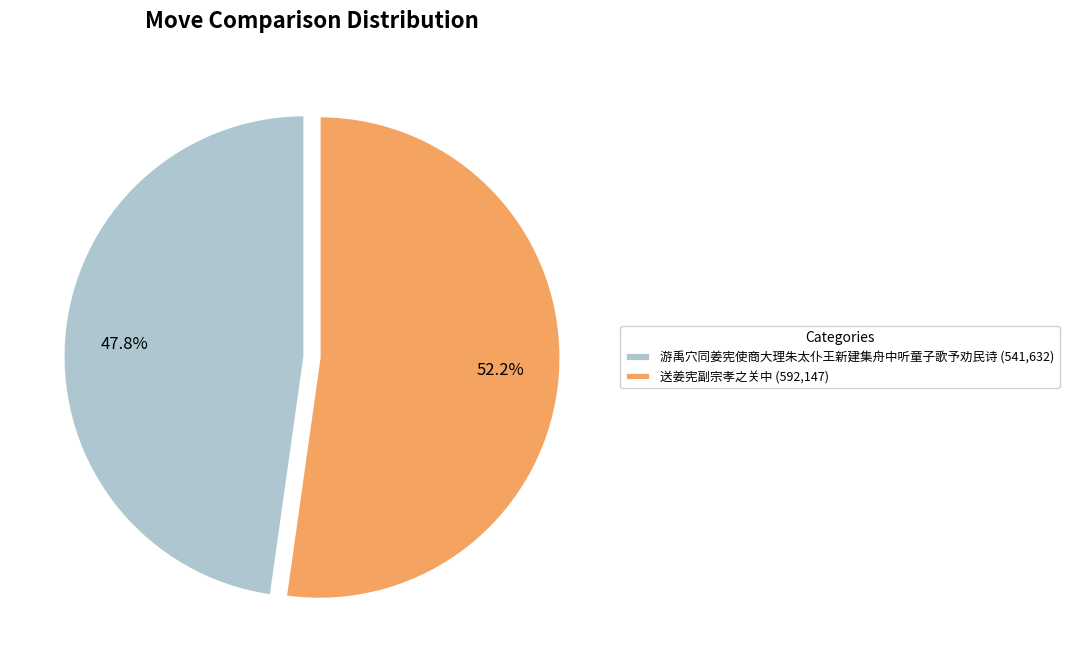

How many segments does this pie chart have?

2